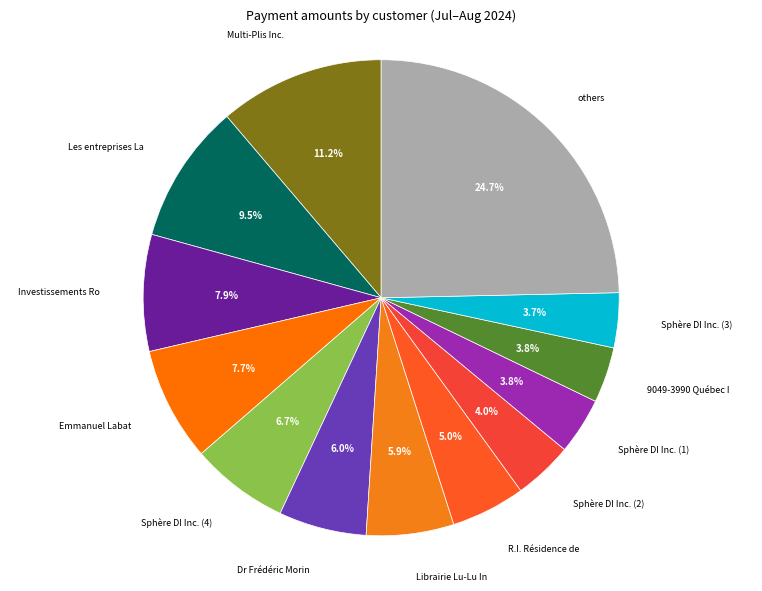

What portion of the pie excludes Les entreprises La?

90.5%